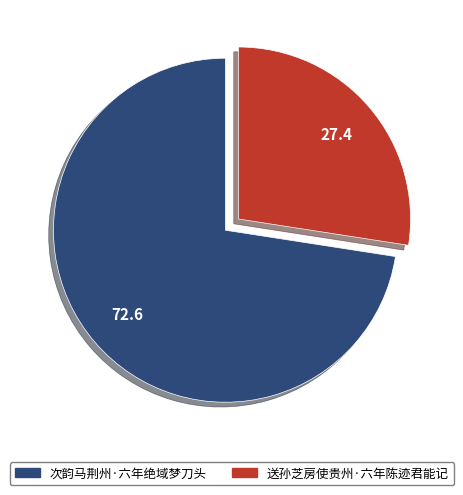

Combined, do 送孙芝房使贵州·六年陈迹君能记 and 次韵马荆州·六年绝域梦刀头 account for over 50%?

Yes